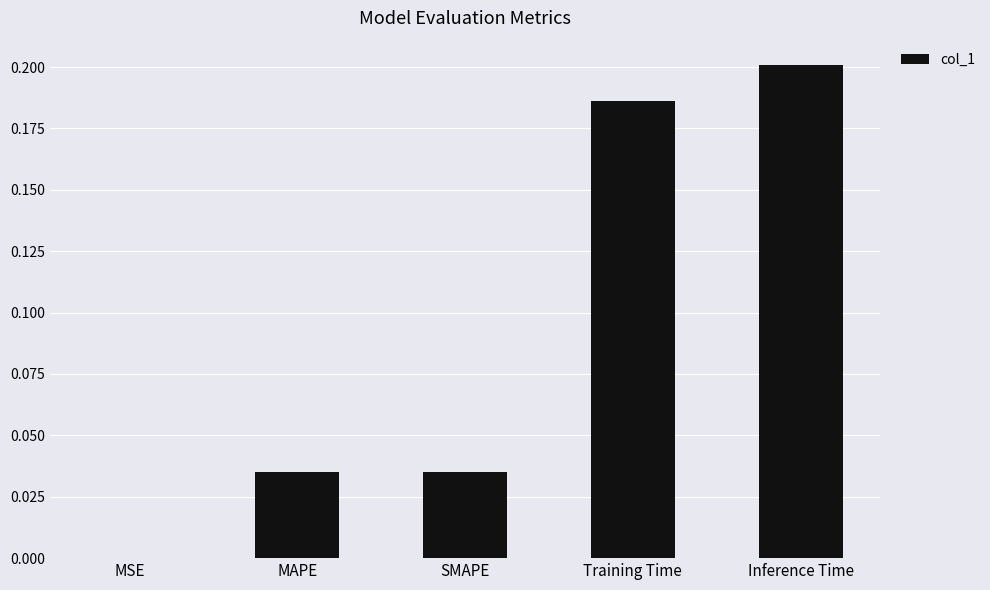

Count the number of categories in the chart.

5